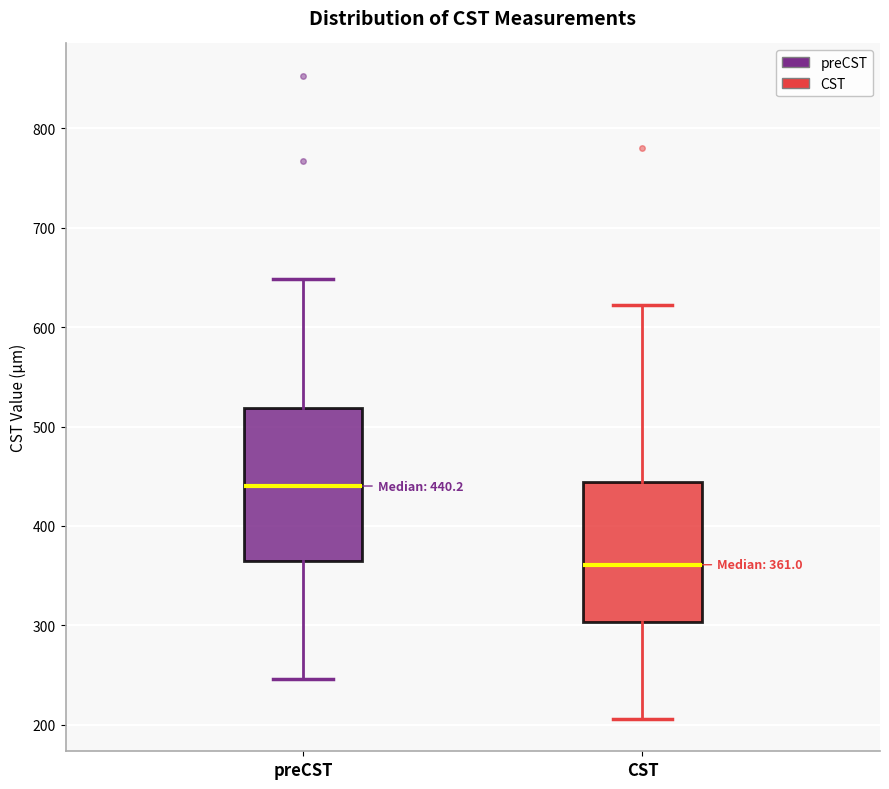

Comparing the boxes themselves (not the whiskers), which one is the tallest?

preCST